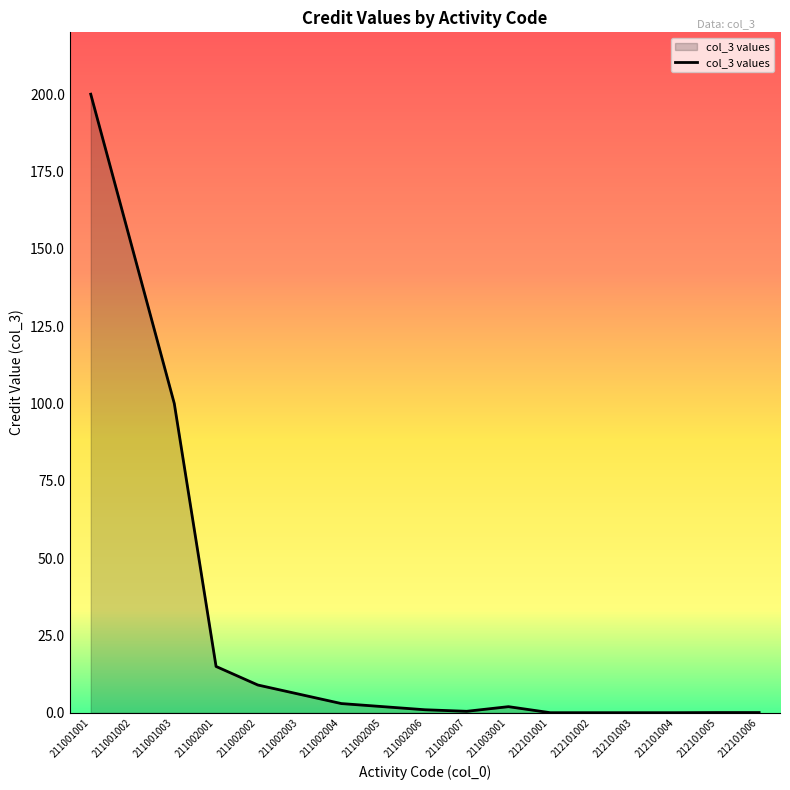

True or false: the data shows 0.1 at 212101002.

True